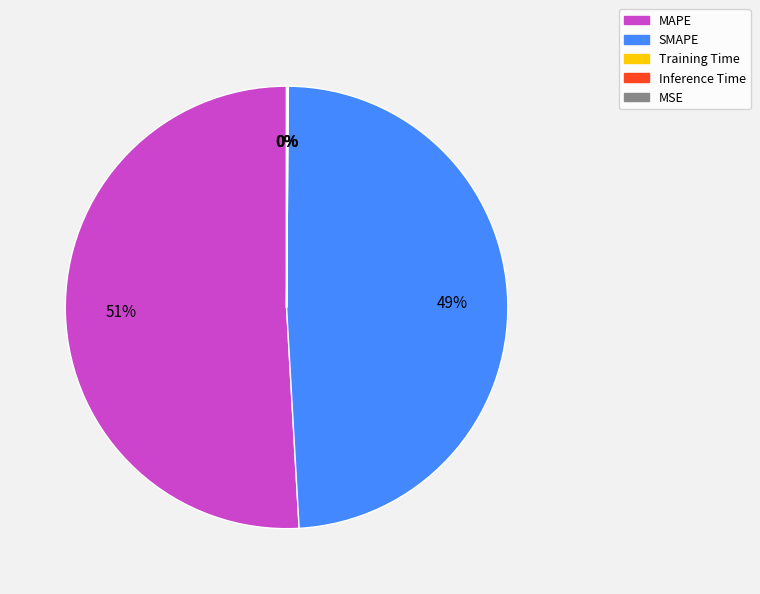

Which slice is the largest?

MAPE